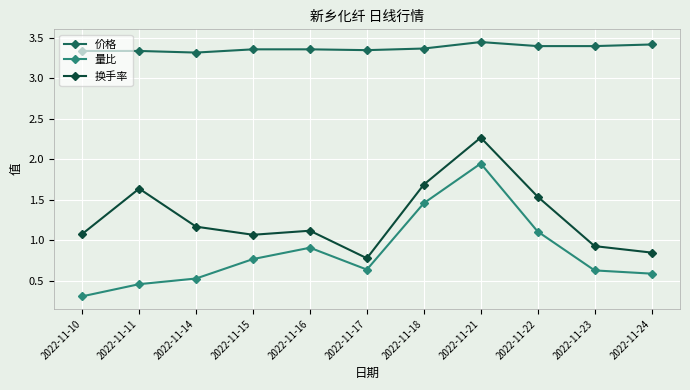

At 2022-11-11, list the series in order from smallest to largest.

量比, 换手率, 价格